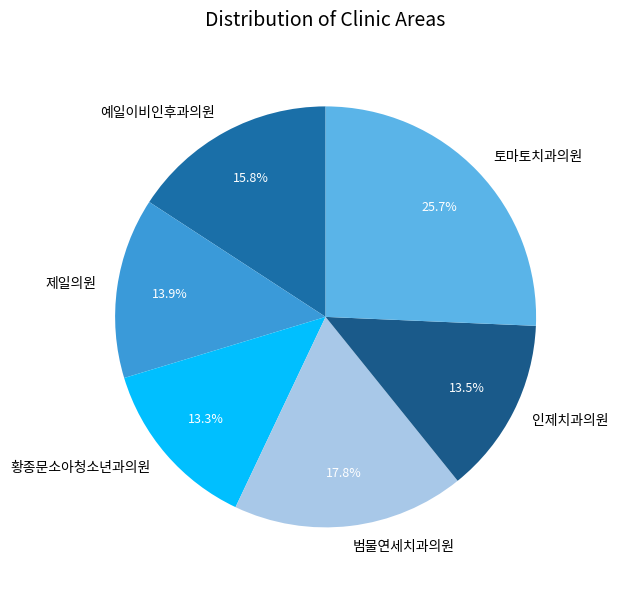

What percentage is the 토마토치과의원 slice, to the nearest percent?

26%